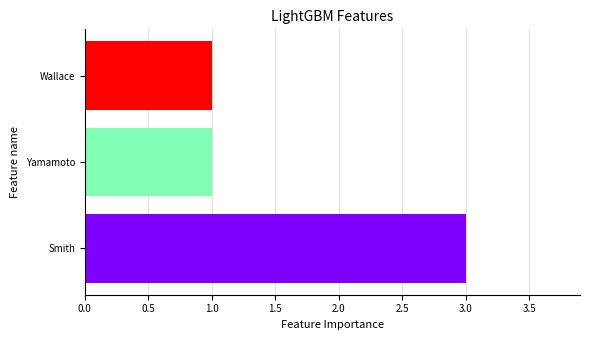

Count the number of categories in the chart.

3